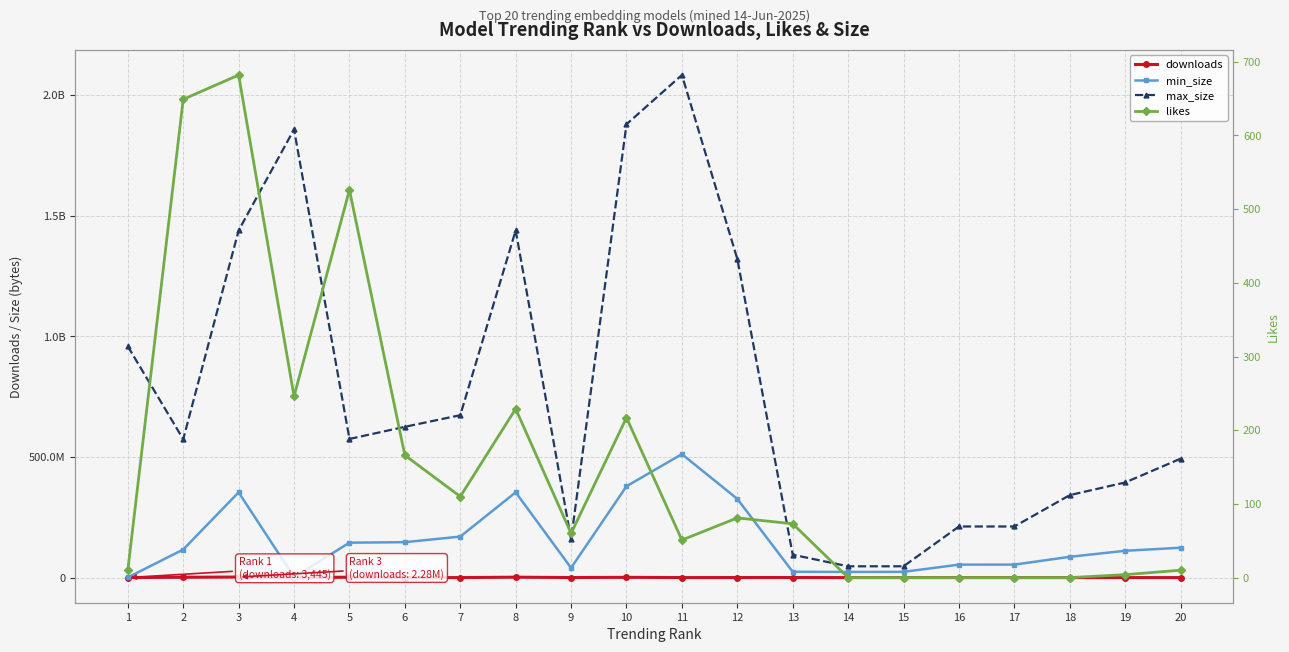

What are all the series names shown in the legend?

downloads, min_size, max_size, likes